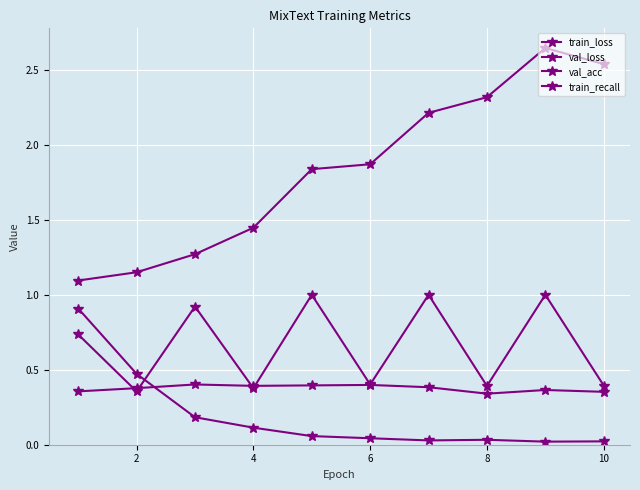

Does the chart have visible grid lines?

Yes